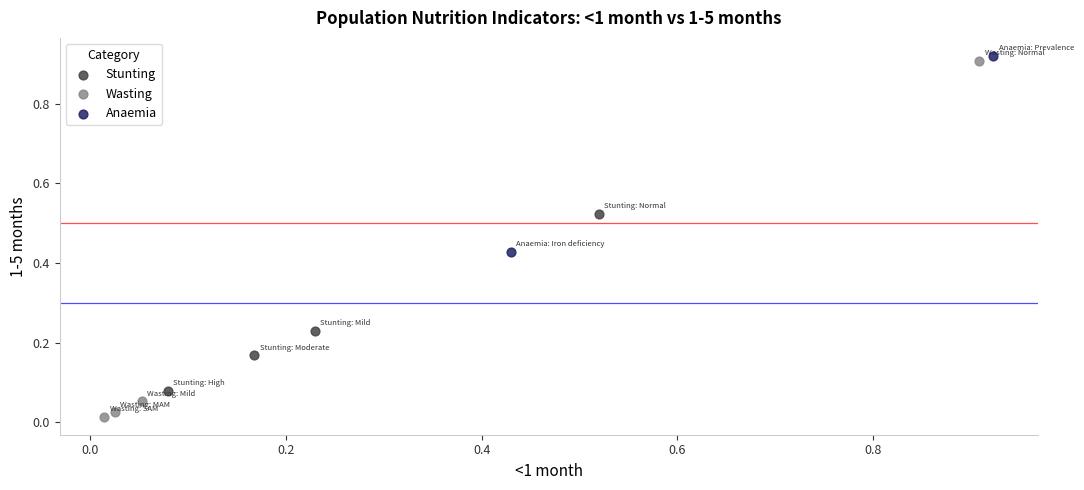

What are all the series names shown in the legend?

Stunting, Wasting, Anaemia